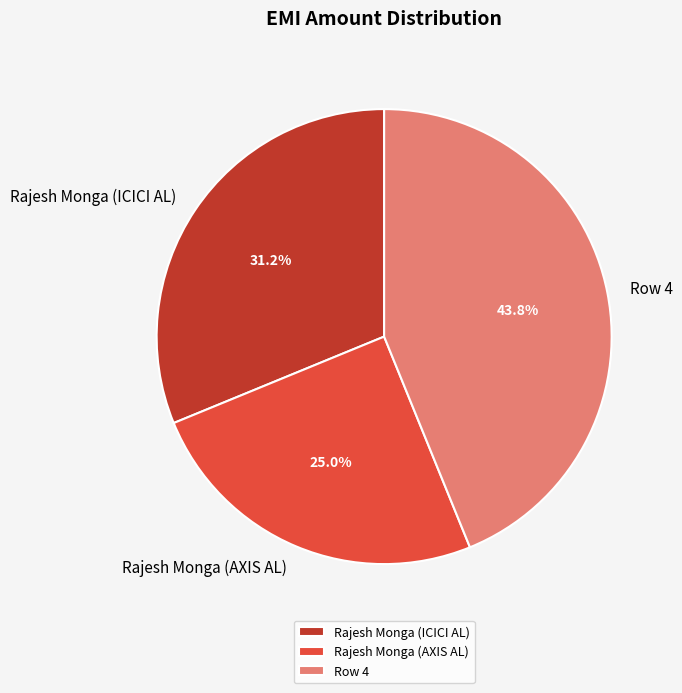

To the nearest percent, what is the difference between the largest and smallest slice percentages?

19%